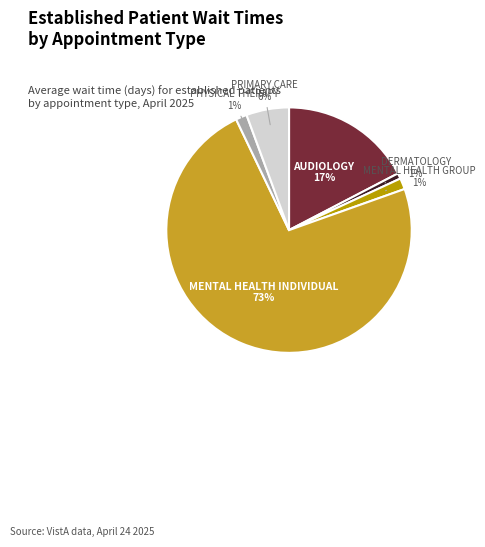

Is there a majority slice in this chart?

Yes